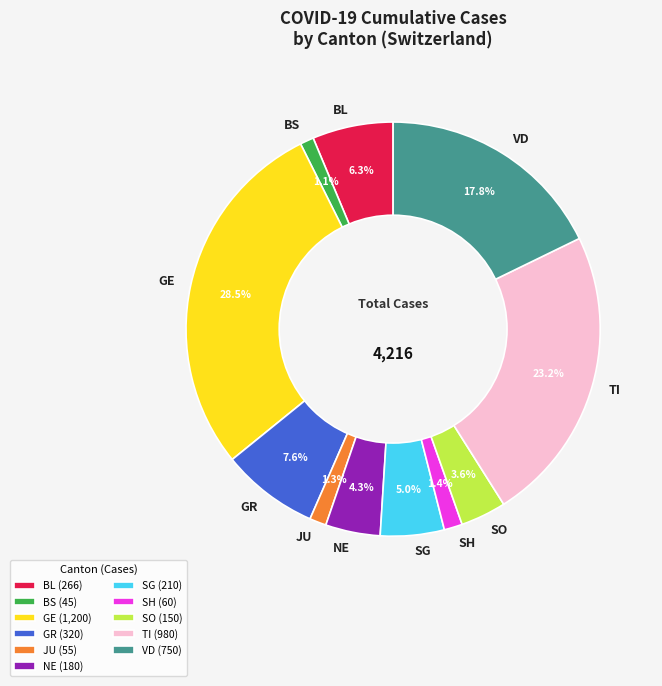

Is it true that BS is 16% of the pie?

False